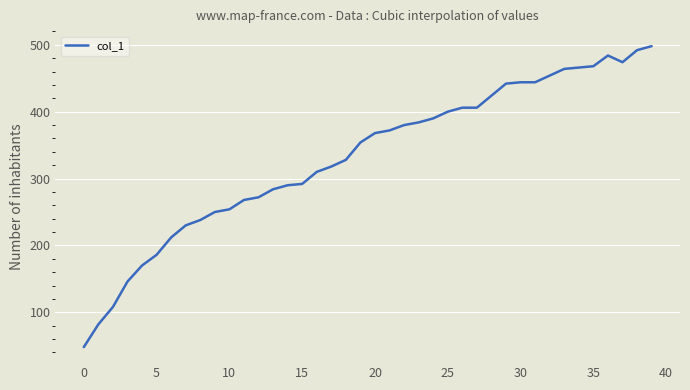

What is the greatest value displayed?

498